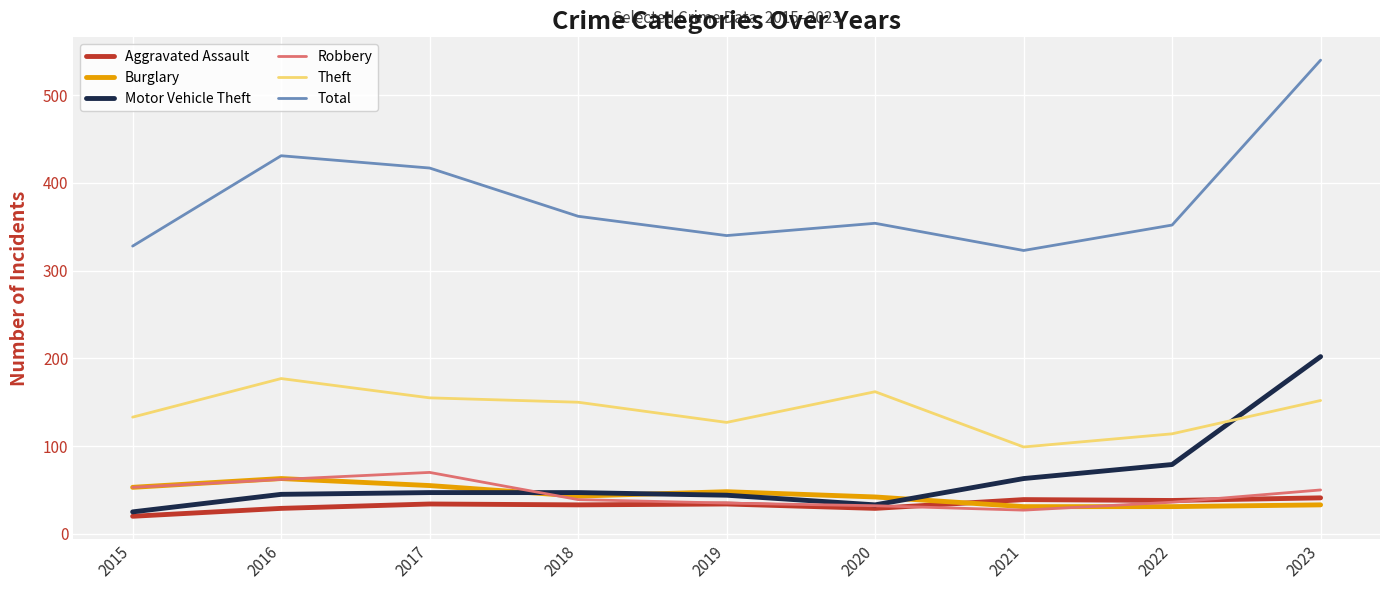

What is the highest value of the Burglary series?

63